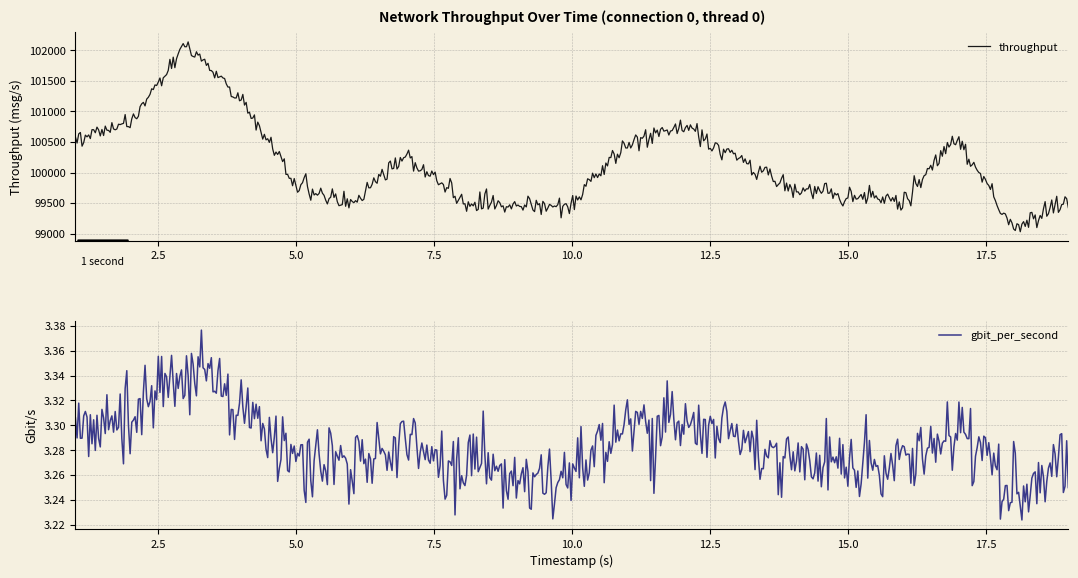

List the series in order of their overall mean, highest first.

throughput, gbit_per_second